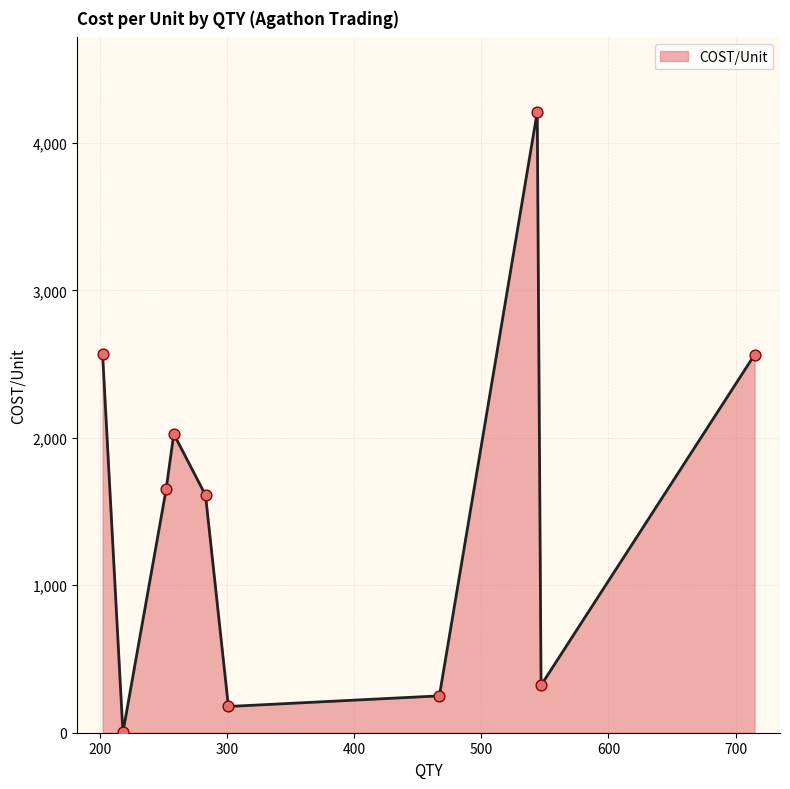

What is the maximum value shown in the chart?

4211.0